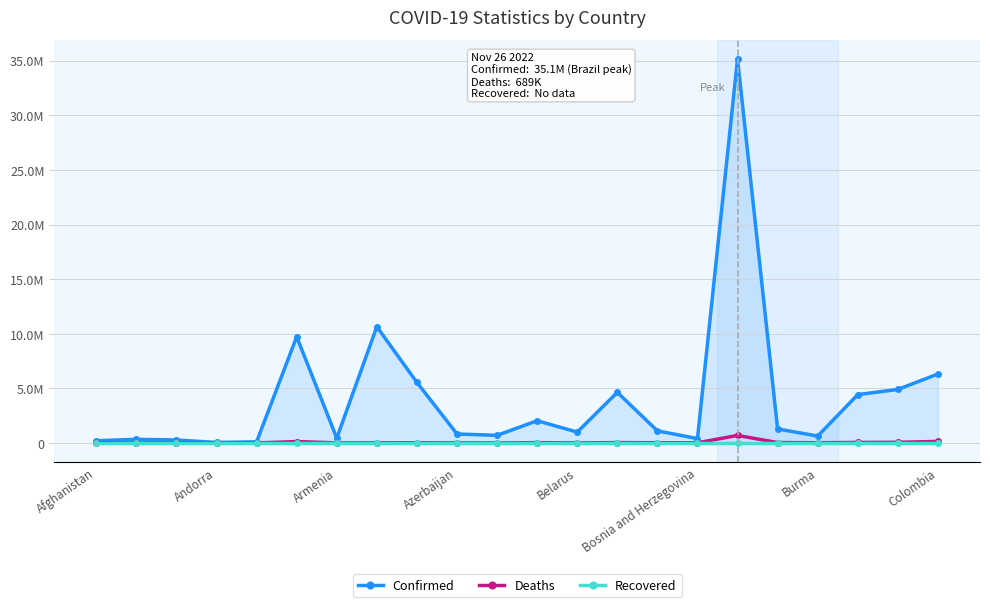

Is the value of Deaths at 8 greater than the value of Confirmed at 9?

No